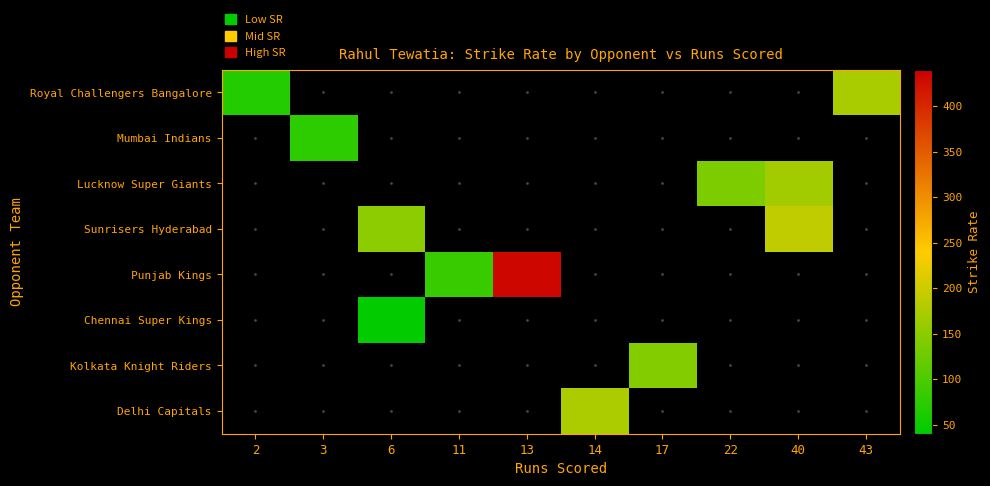

List the series in order of their peak value, lowest first.

Chennai Super Kings, Mumbai Indians, Kolkata Knight Riders, Lucknow Super Giants, Royal Challengers Bangalore, Delhi Capitals, Sunrisers Hyderabad, Punjab Kings